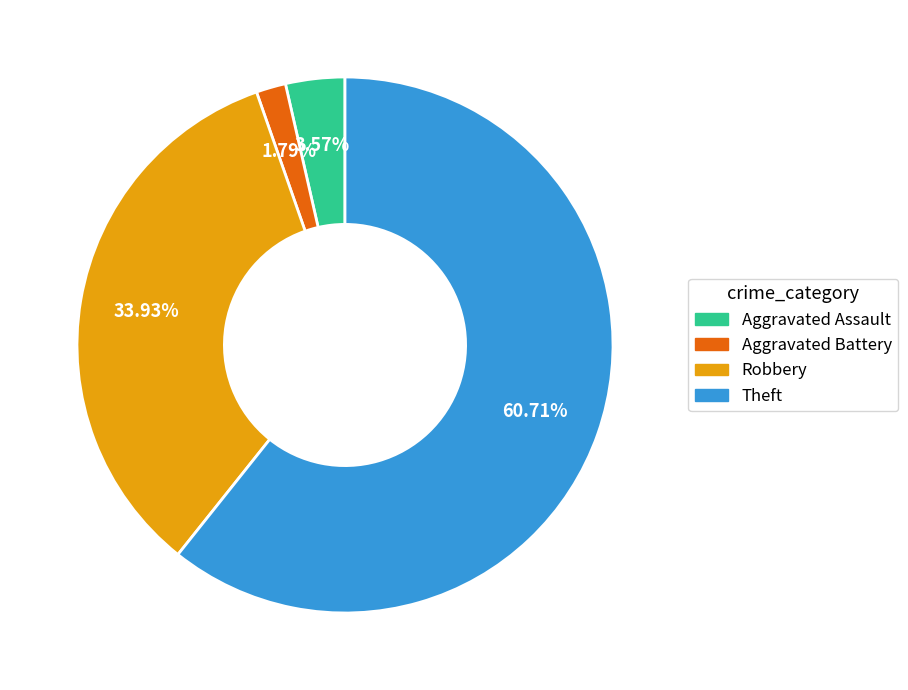

Between Robbery and Aggravated Battery, which is larger?

Robbery